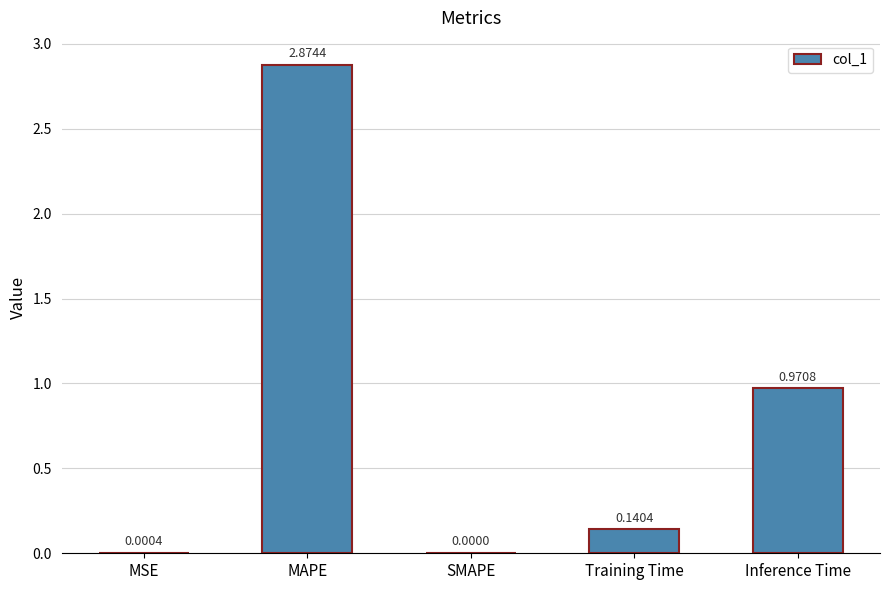

What is the sum of all values?

4.0